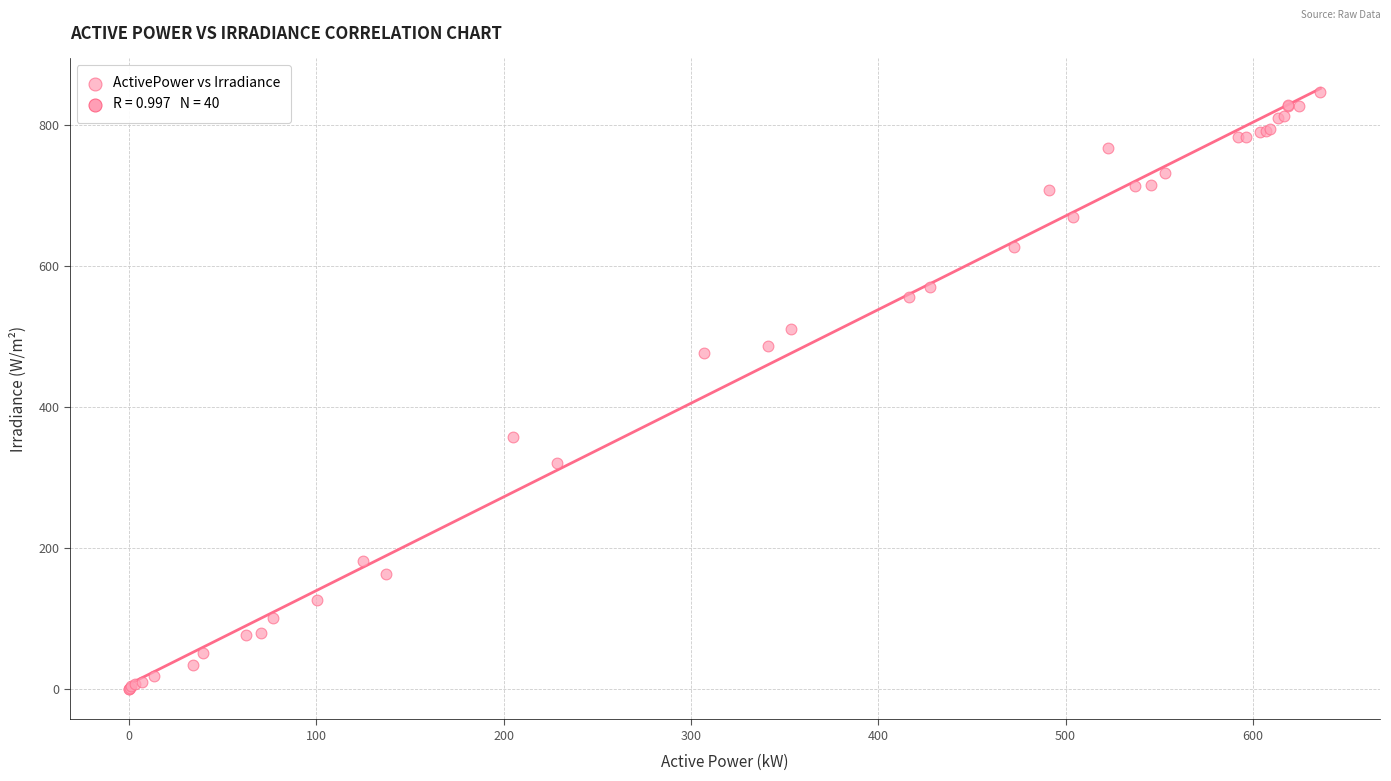

What Y value in the scatter plot is closest to 423?

477